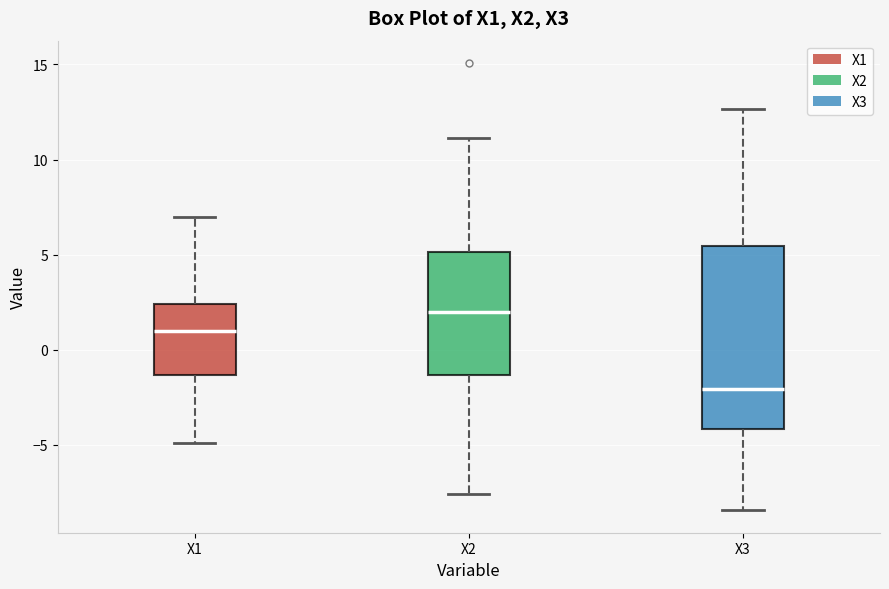

Reading left to right, read every box against the y-axis: the position of its median line, the range the box covers, and the ends of its whiskers. The values are not printed on the chart, so give them approximately, as read against the axis.

X1: median 1.0, box -1.5 to 2.5, whiskers -5.0 to 7.0
X2: median 2.0, box -1.5 to 5.0, whiskers -7.5 to 11.0
X3: median -2.0, box -4.0 to 5.5, whiskers -8.5 to 12.5